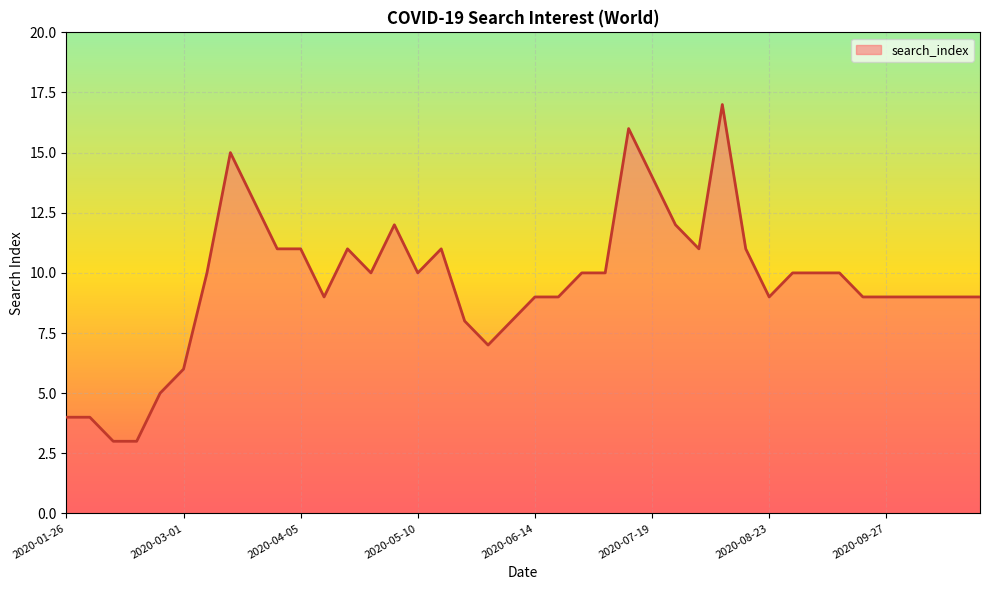

What is the difference between the maximum and minimum values?

14